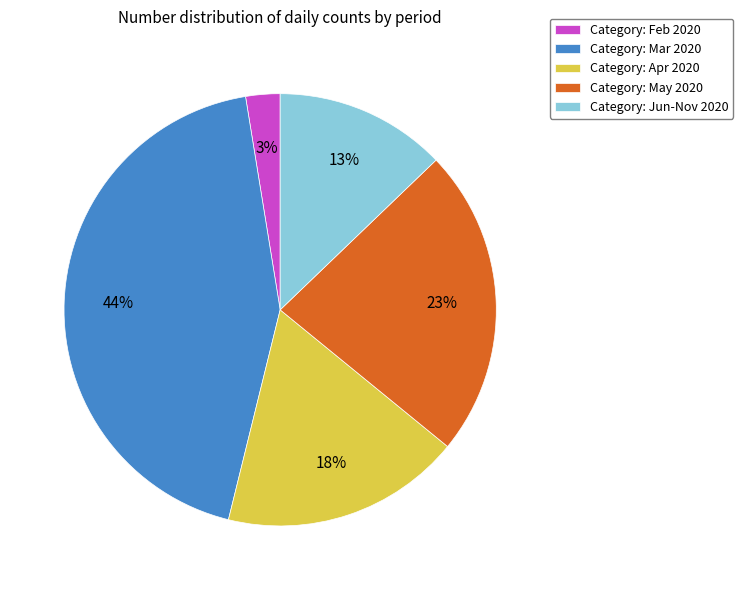

Which category has the biggest portion of the pie?

Category: Mar 2020